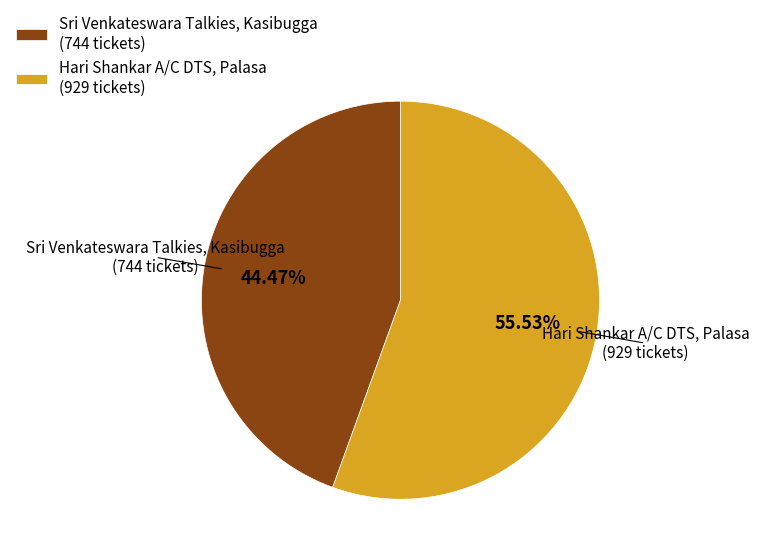

To the nearest percent, what is the difference between the Hari Shankar A/C DTS, Palasa and Sri Venkateswara Talkies, Kasibugga slice percentages?

11%